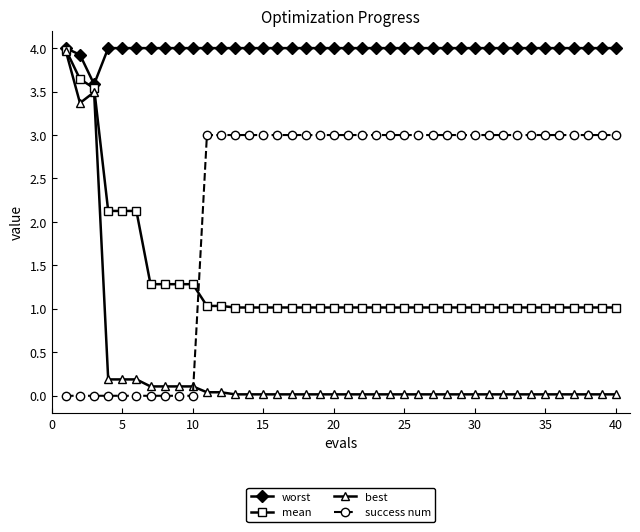

Count the success num values in the range 3 to 4.

30